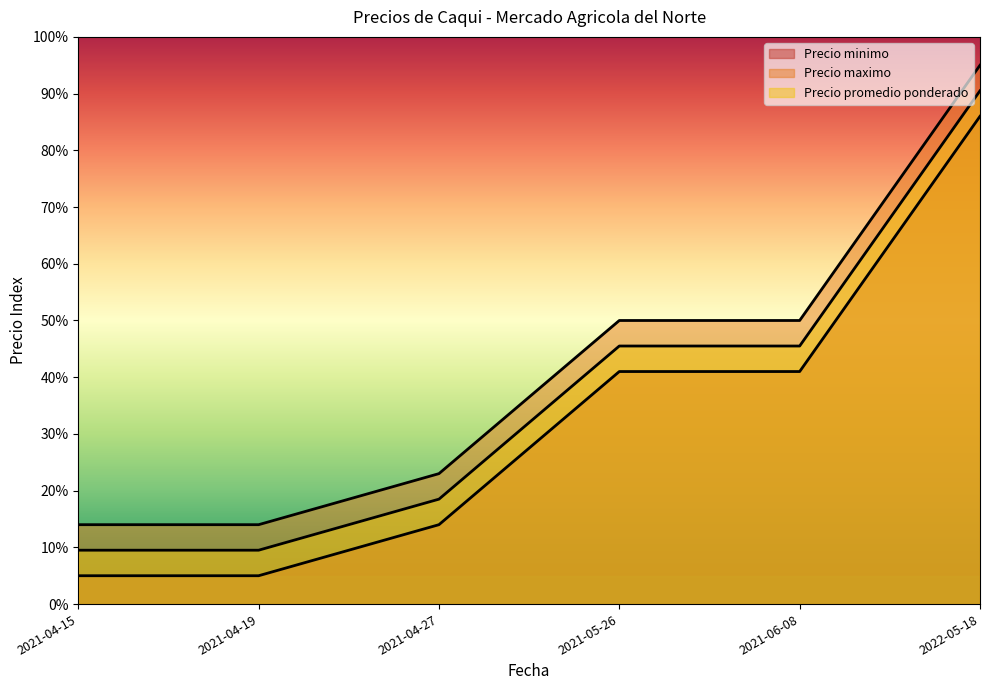

The Precio minimo series shows 7.1 at 2021-04-19. True or false?

False